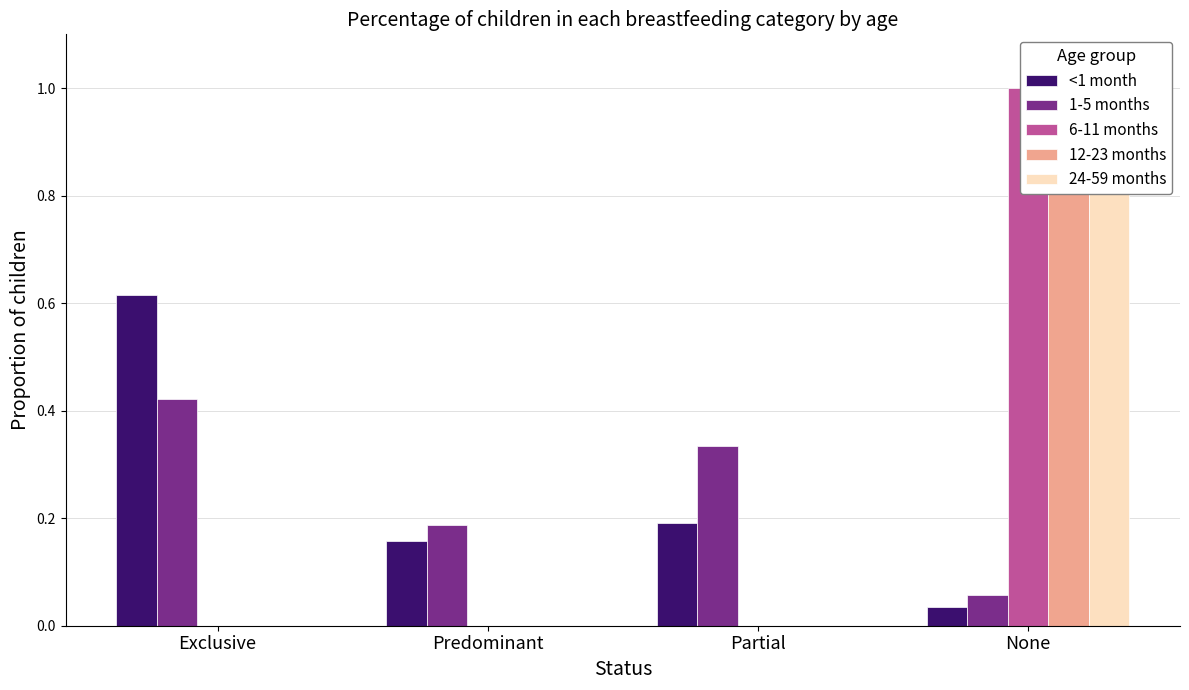

What is the difference between the second highest and second lowest values in the 1-5 months series?

0.1